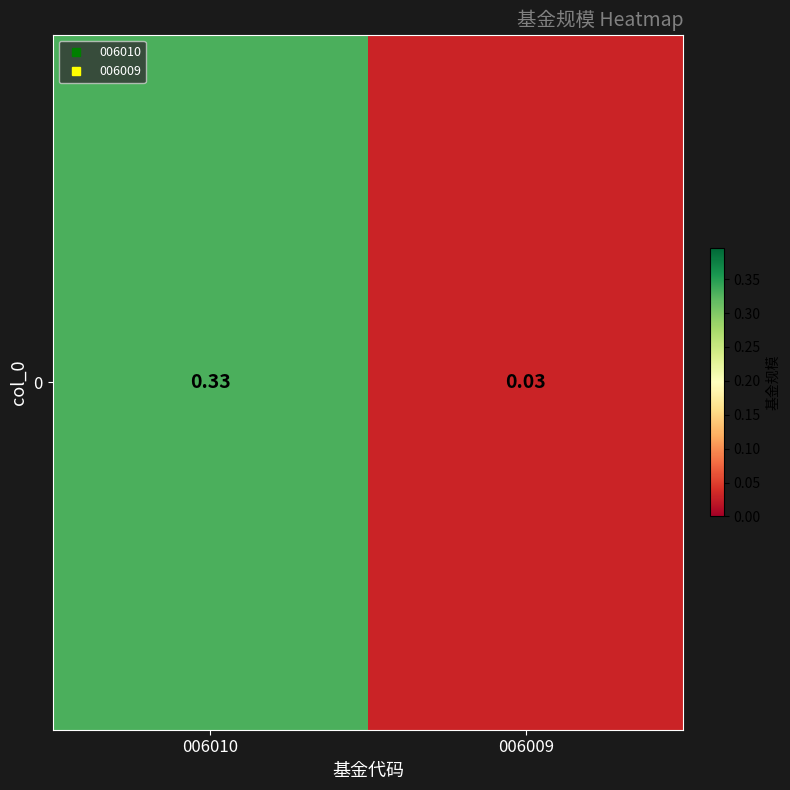

Reading right to left, extract all data points from this chart.

006009=0.0	006010=0.3